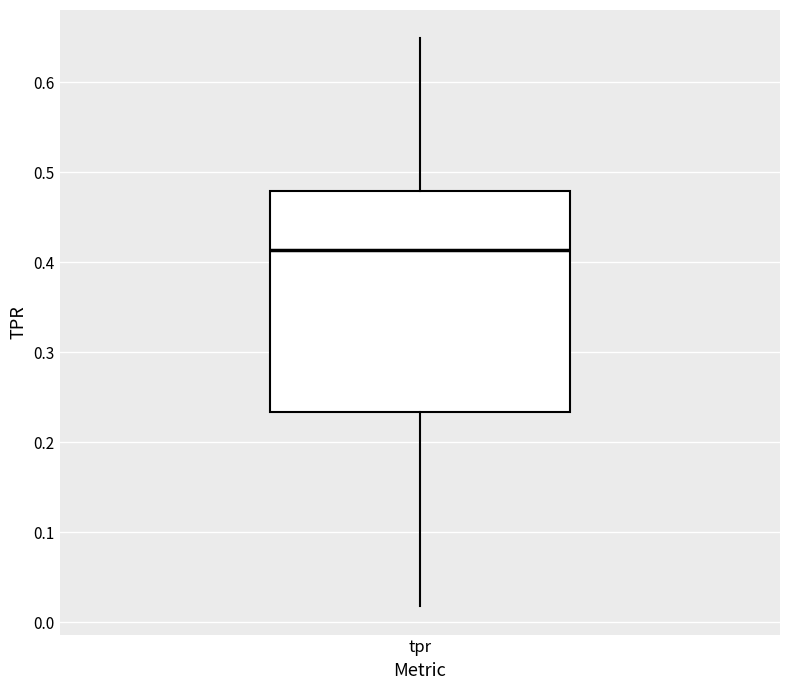

Where is the upper edge of the box for tpr on the y-axis? The values are not printed on the chart, so give them approximately, as read against the axis.

0.48